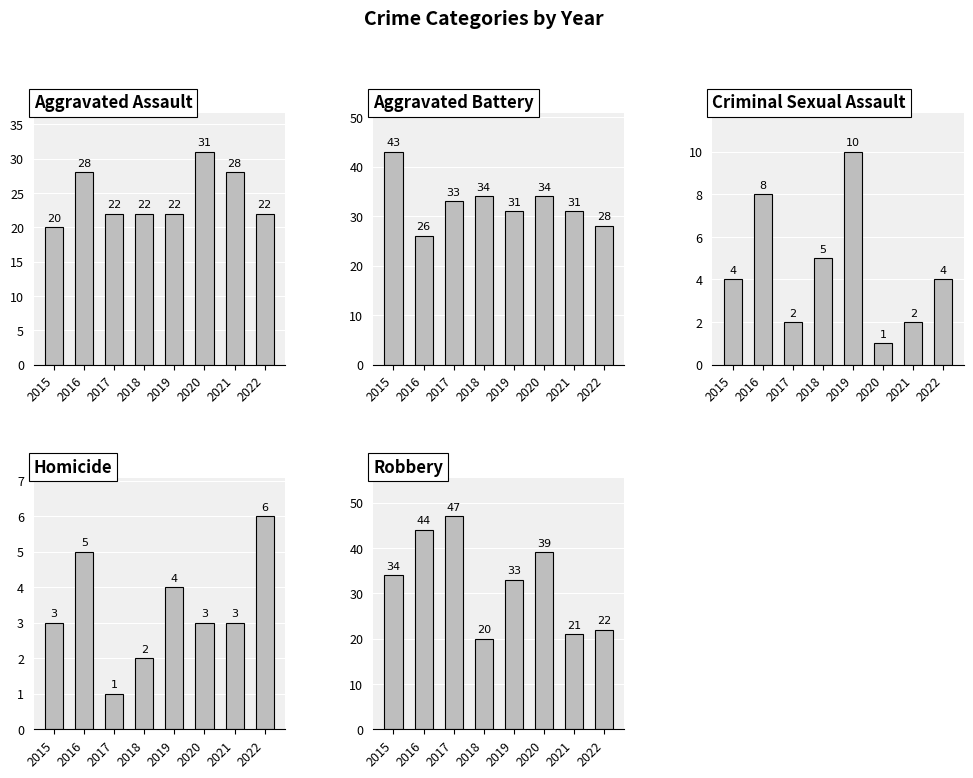

Where does the Aggravated Assault series first go above 22?

2016